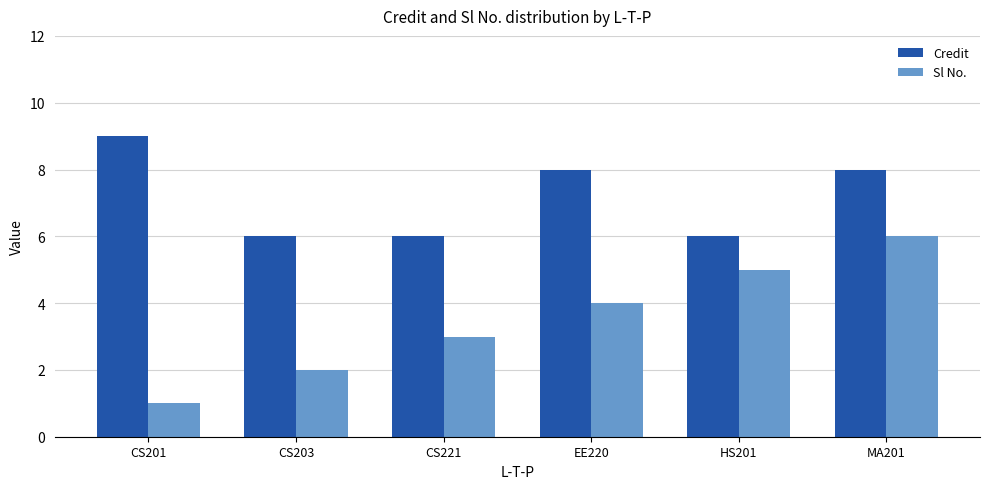

At how many categories does at least one series exceed 4?

6